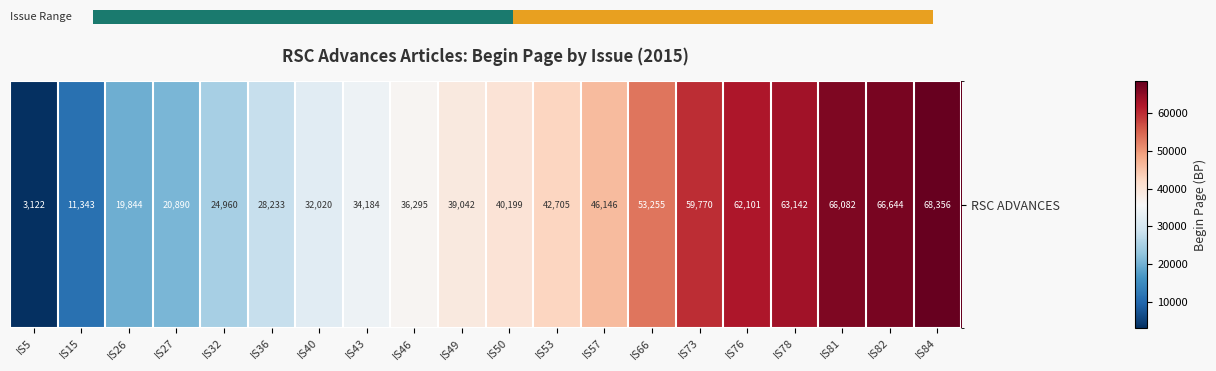

At which category does the chart reach its peak across all series?

IS84